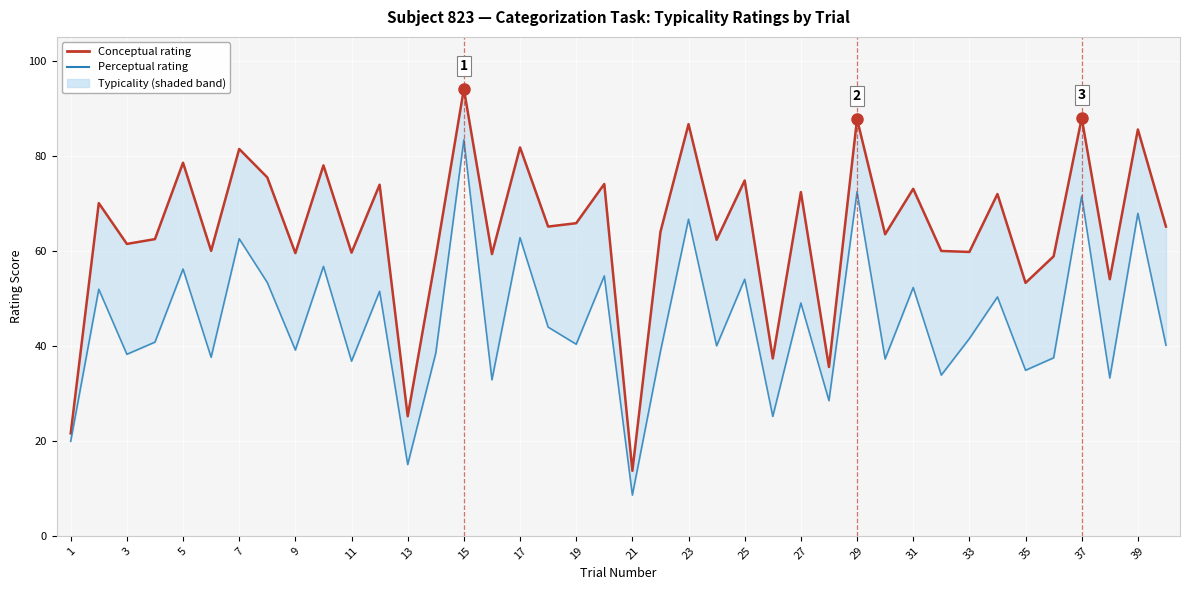

True or false: perceptual and conceptual cross at least once.

False